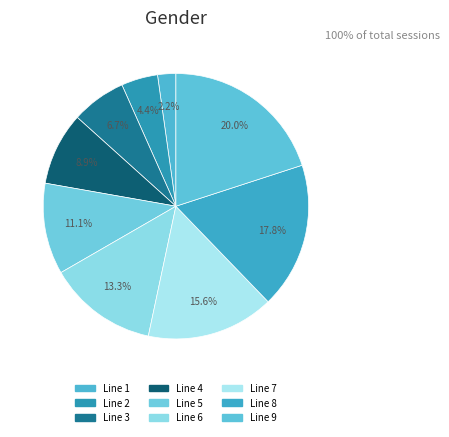

What percentage is the Line 6 slice, to the nearest percent?

13%